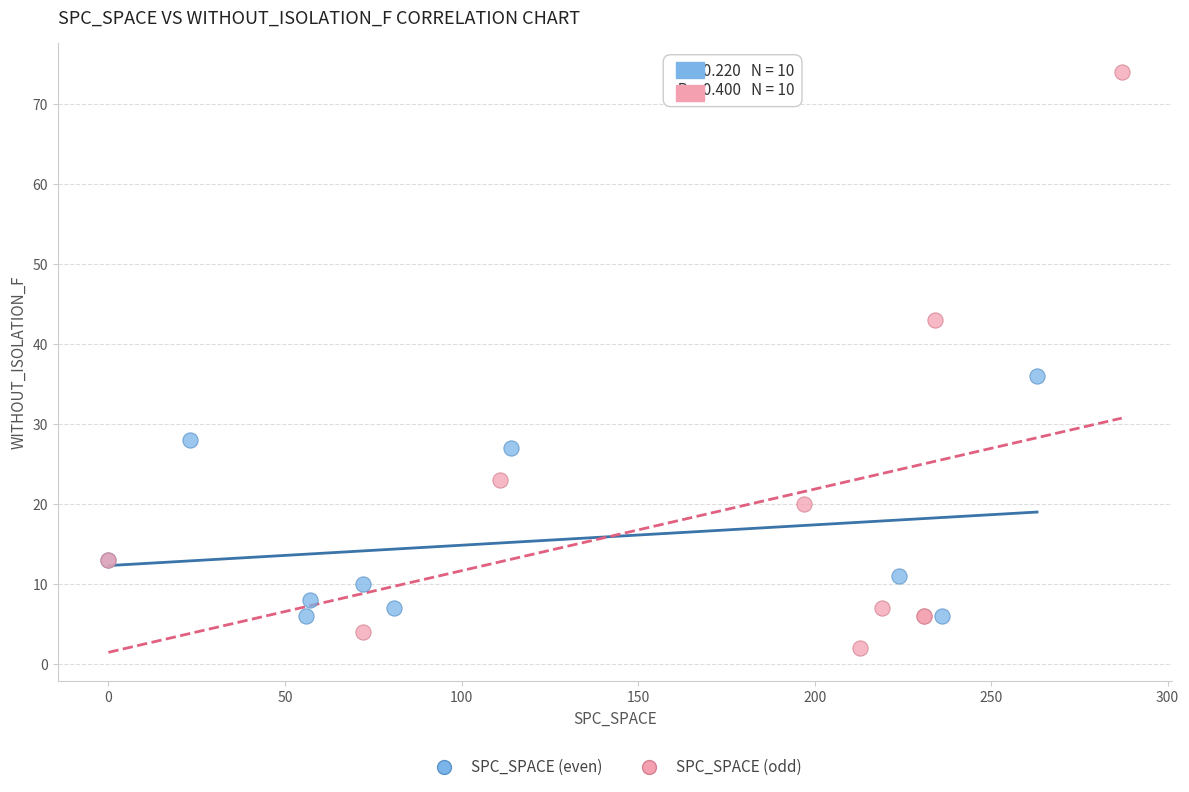

Which series has the widest spread of Y values?

SPC_SPACE (odd)